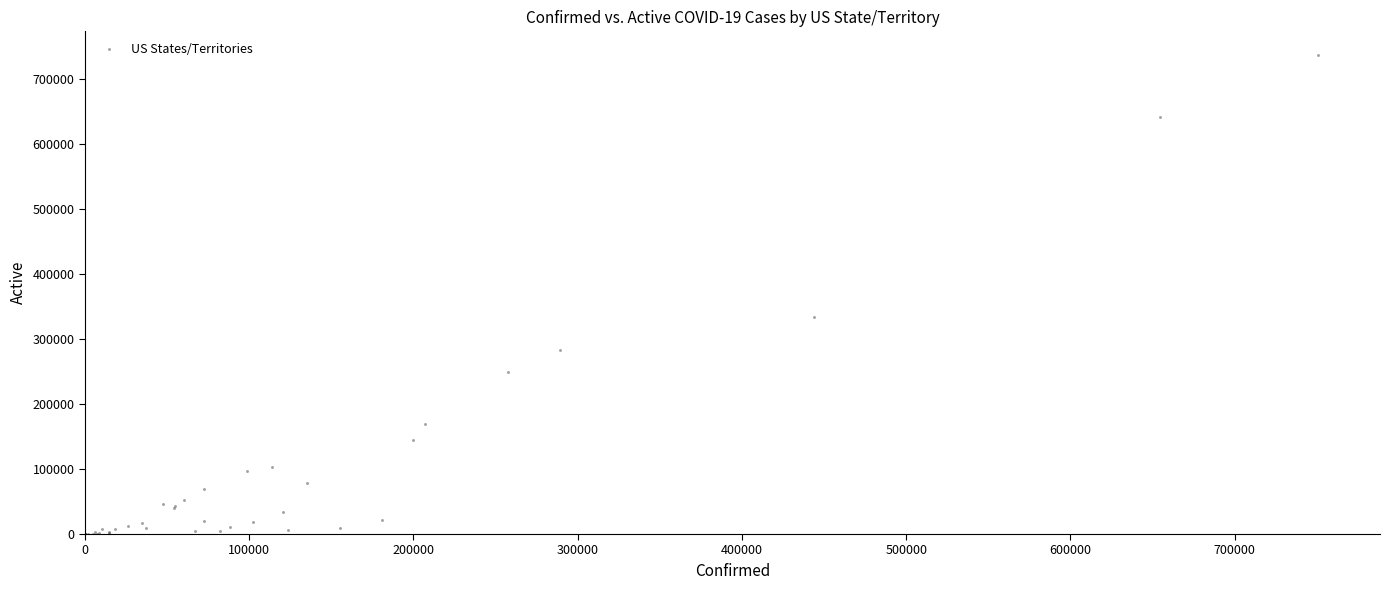

What Y value in the scatter plot is closest to 368442?

333308